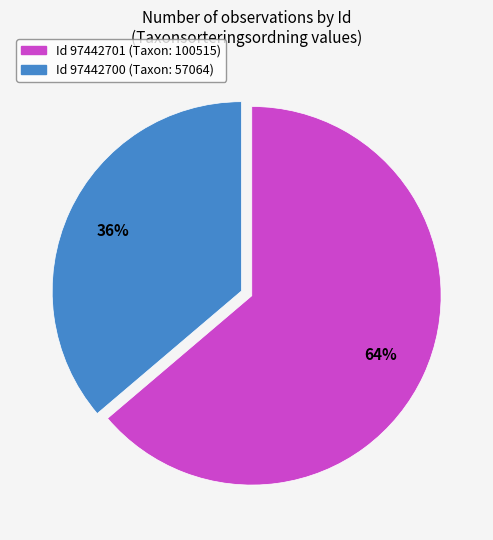

Is there any slice that represents more than half of the pie?

Yes